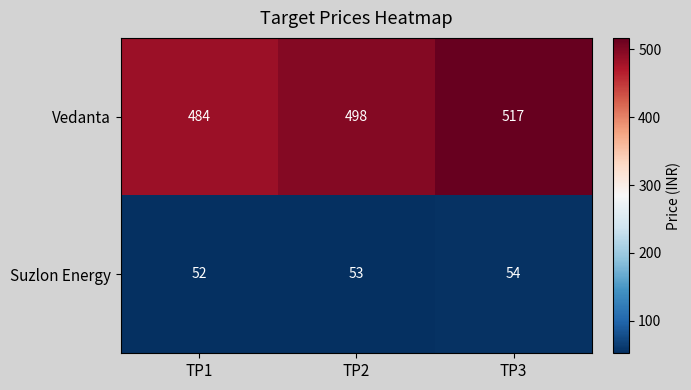

List the series in order of their peak value, highest first.

Vedanta, Suzlon Energy